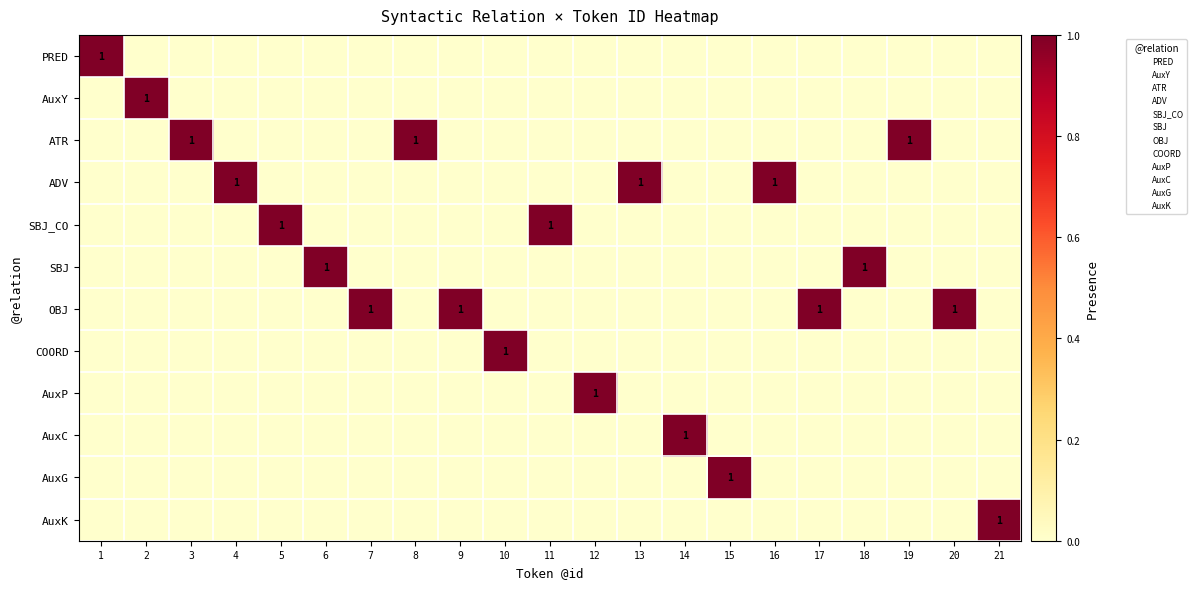

Which category has the highest value in the ADV series?

4